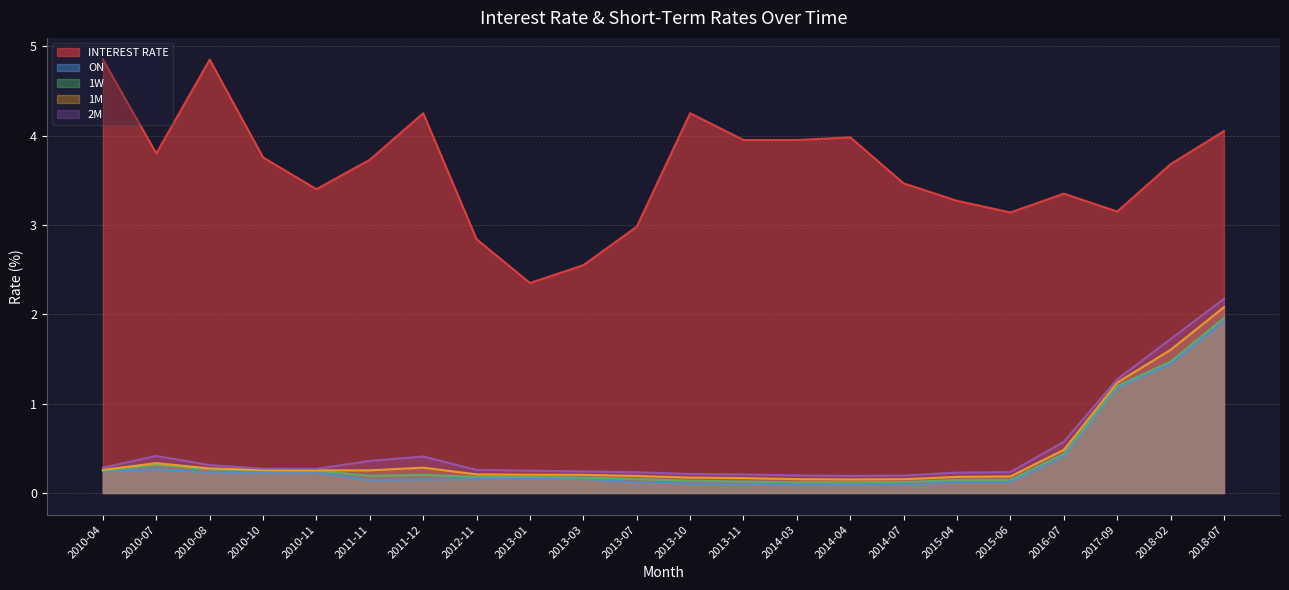

Between 2013-10 and 2018-07, which series saw the biggest shift?

2M